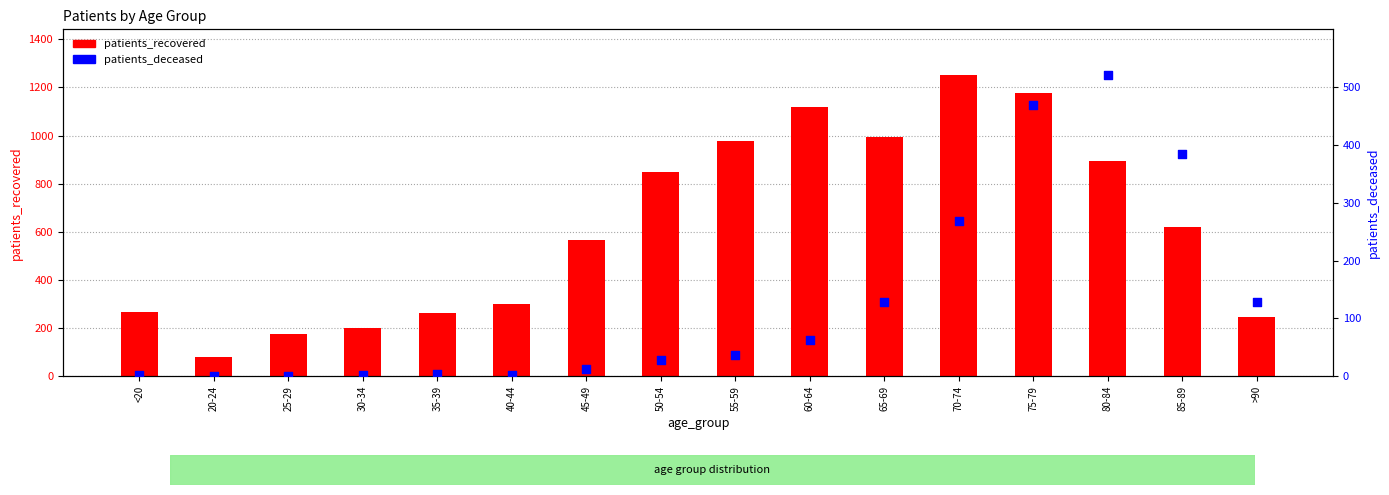

At how many categories does at least one series exceed 803?

7